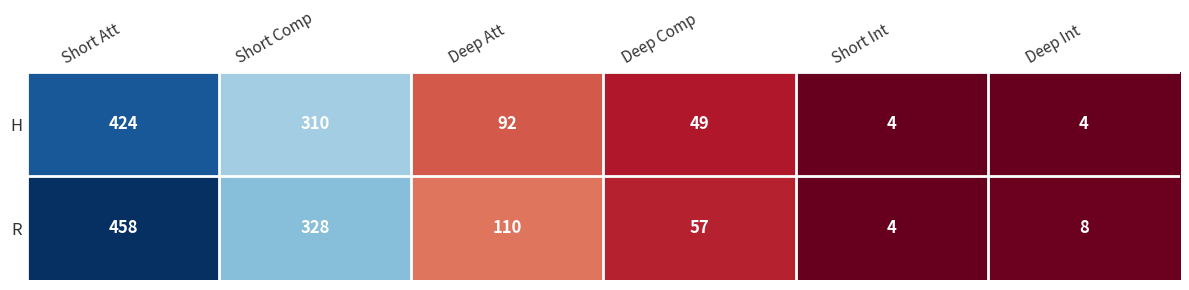

What value does the R series have at Deep Int, to the nearest 10?

10